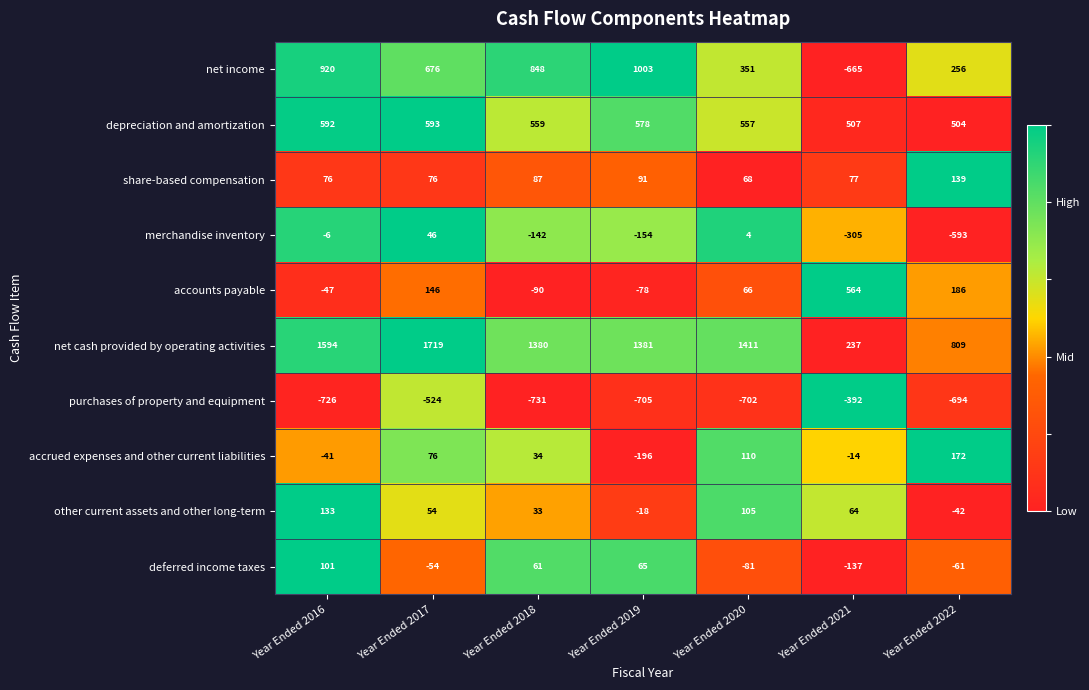

What is the greatest value displayed?

1719